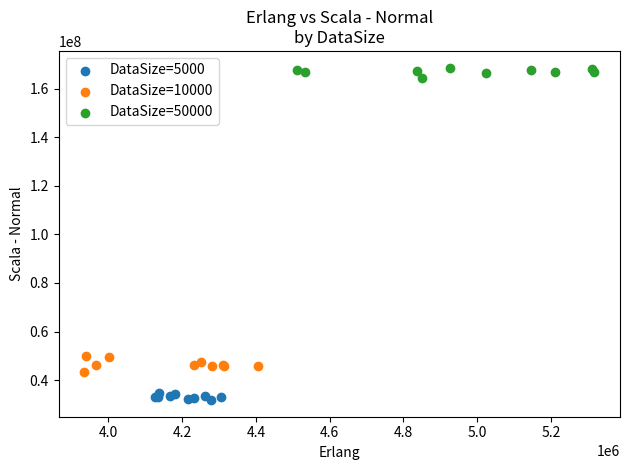

Which series contains the highest Y value?

DataSize=50000